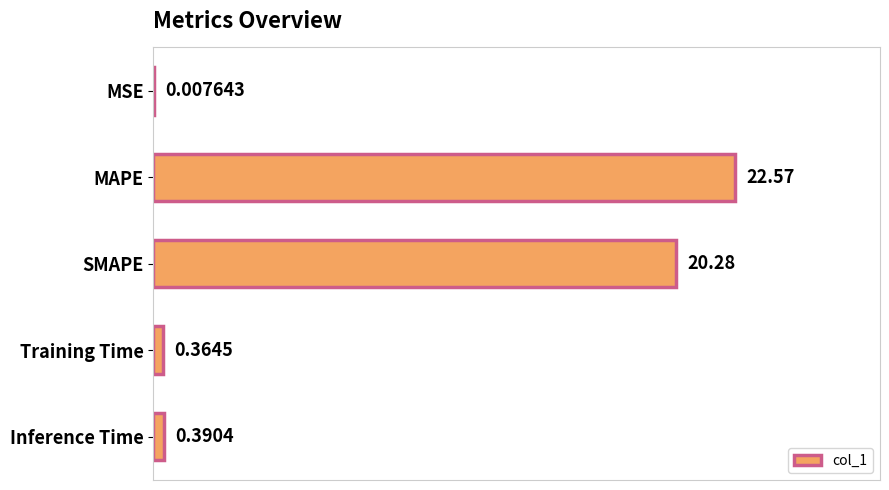

What is the sum of all values?

43.6